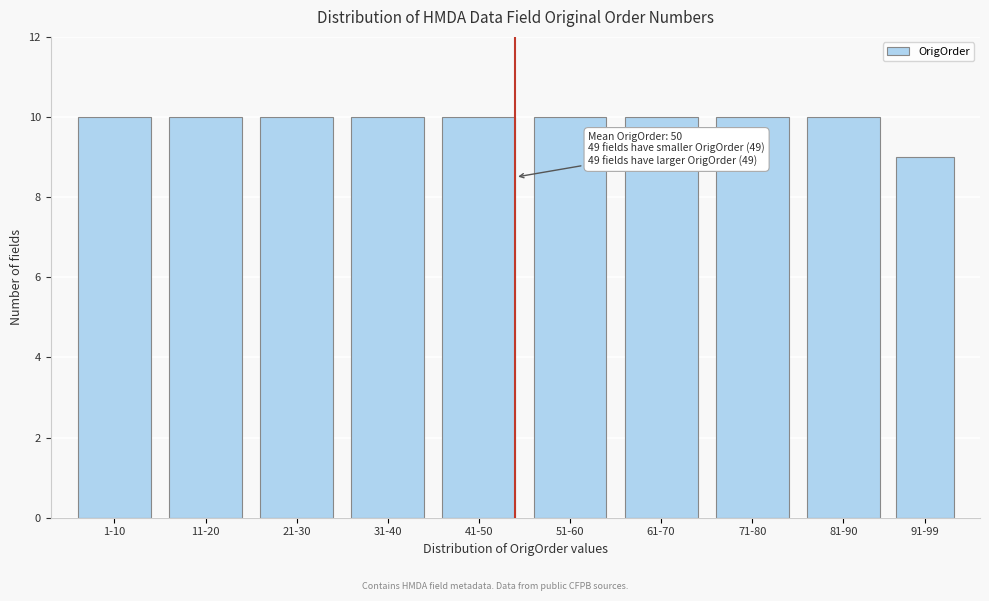

Reading left to right, list all the values displayed in this chart.

10	10	10	10	10	10	10	10	10	9